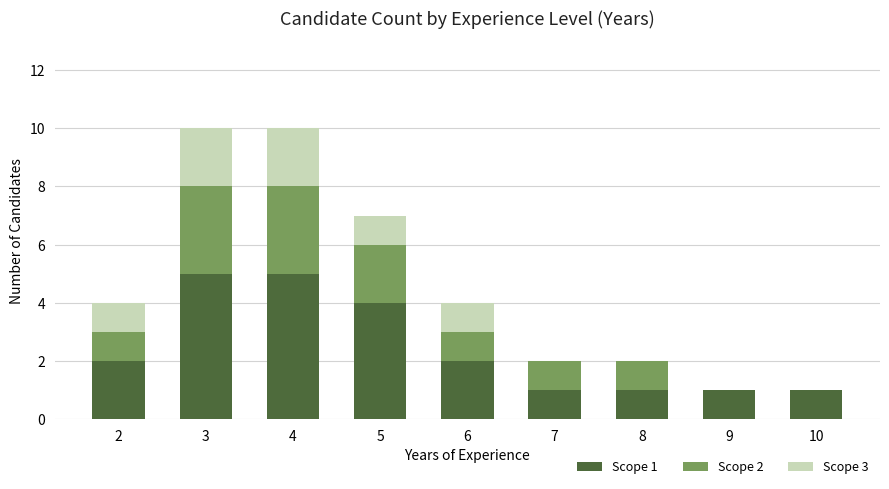

The value of Scope 1 at 6 is 3. True or false?

False